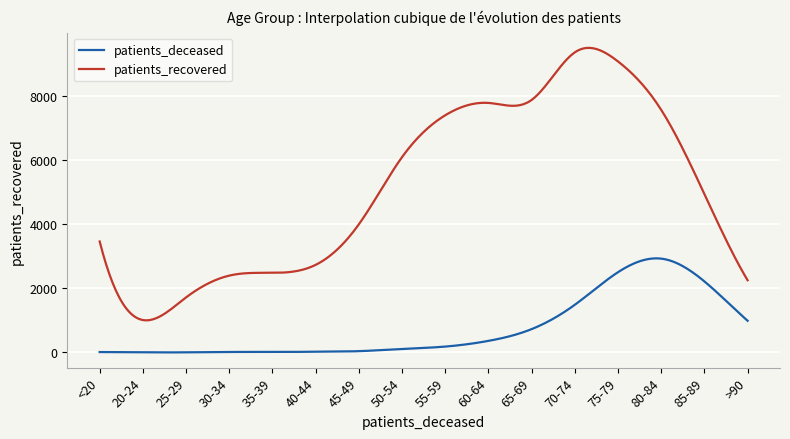

What is the maximum value for patients_deceased?

2937.7